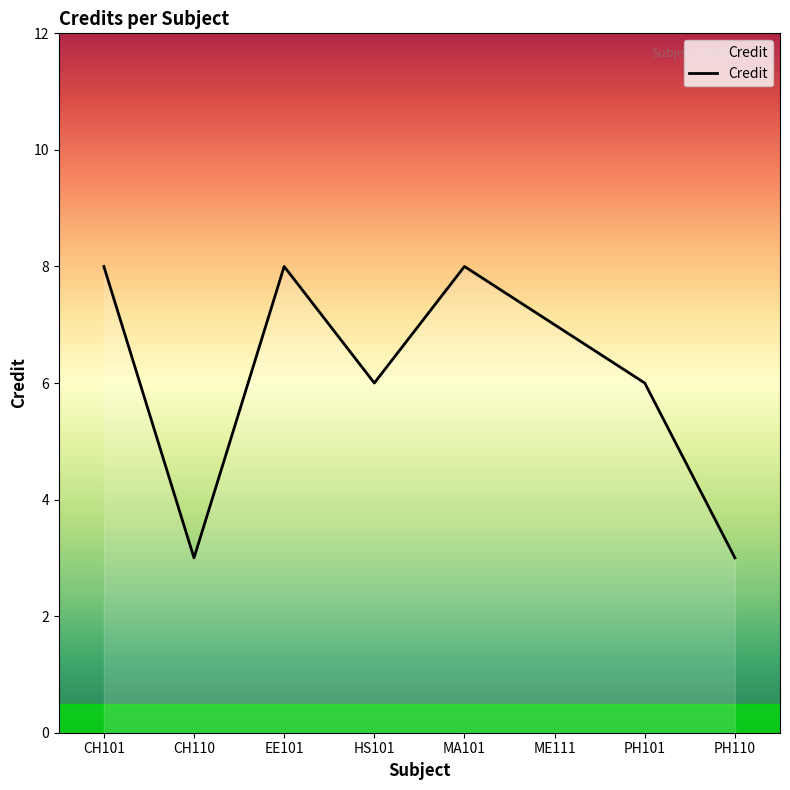

Where does the data first go above 7?

CH101